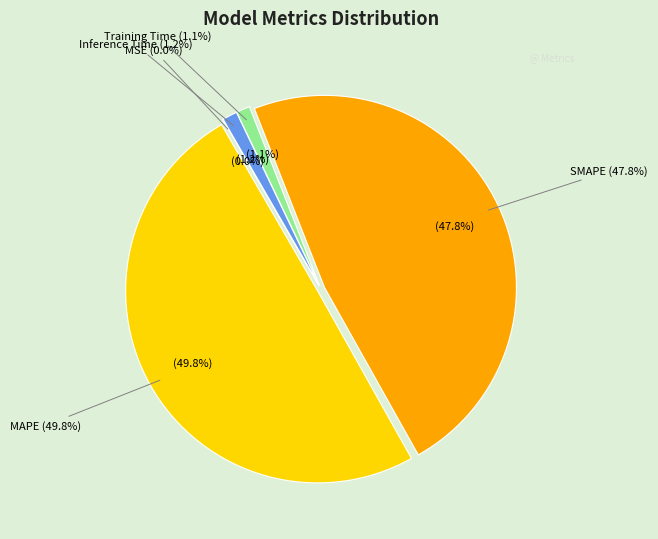

What percentage is the MAPE slice, to the nearest percent?

50%